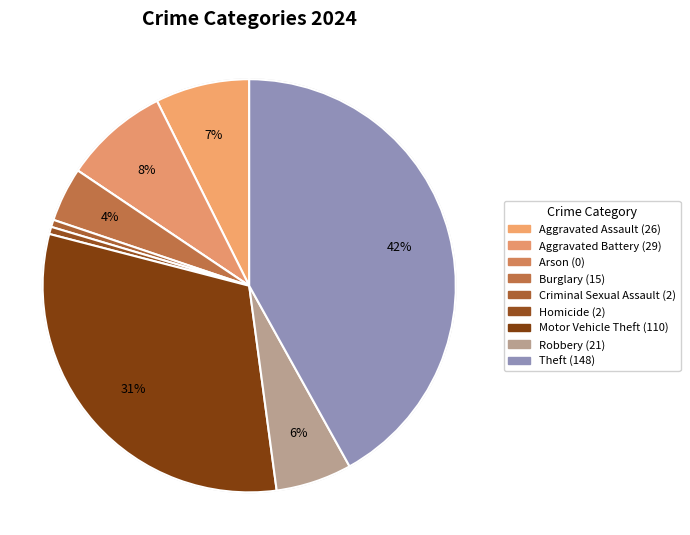

To the nearest percent, what is the average slice percentage?

11%